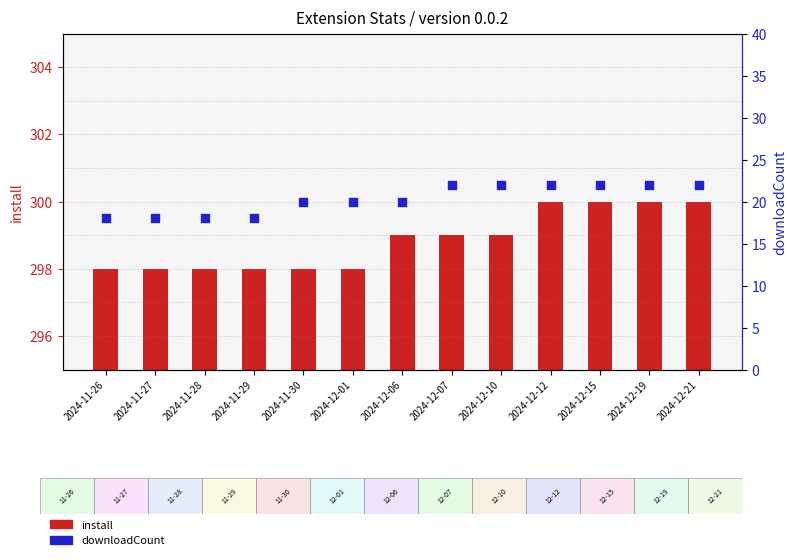

Which series has the largest total across all categories?

install